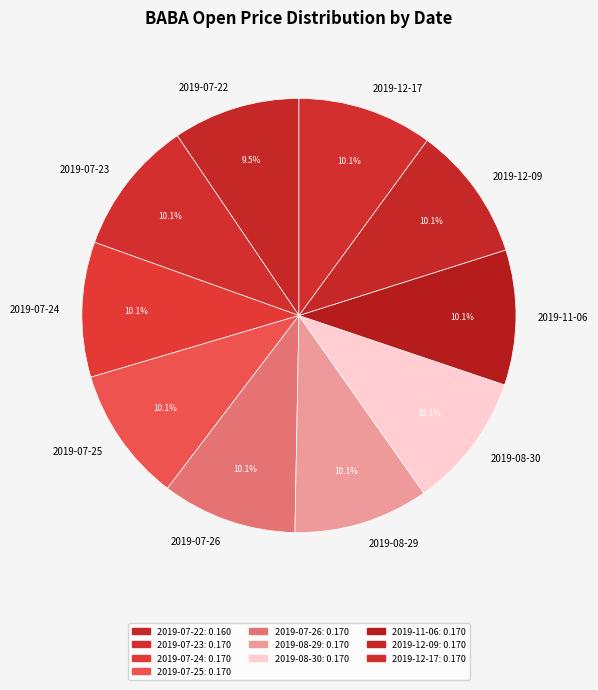

Between 2019-07-23 and 2019-07-22, which is larger?

2019-07-23